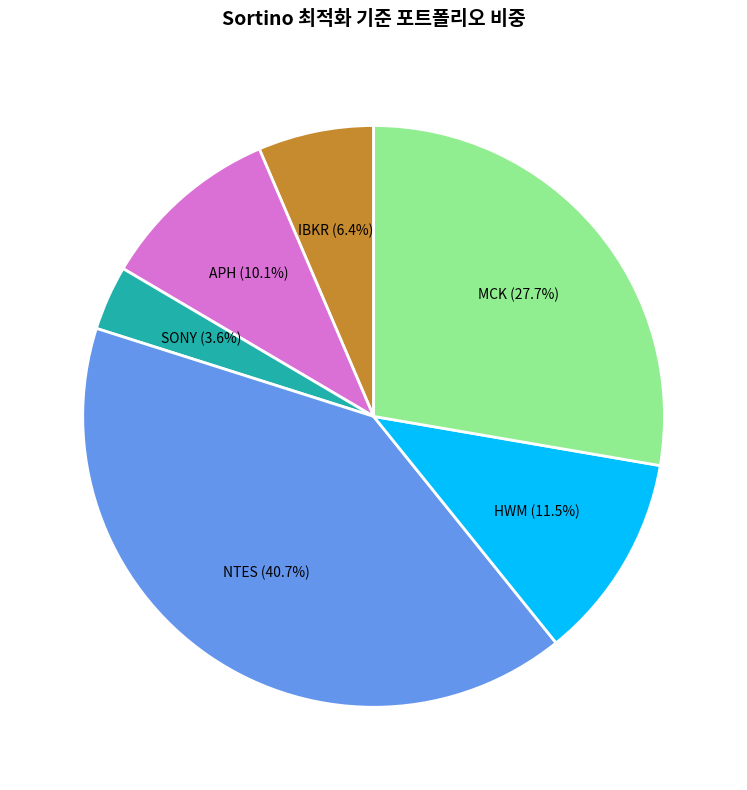

Which slice is the largest?

NTES